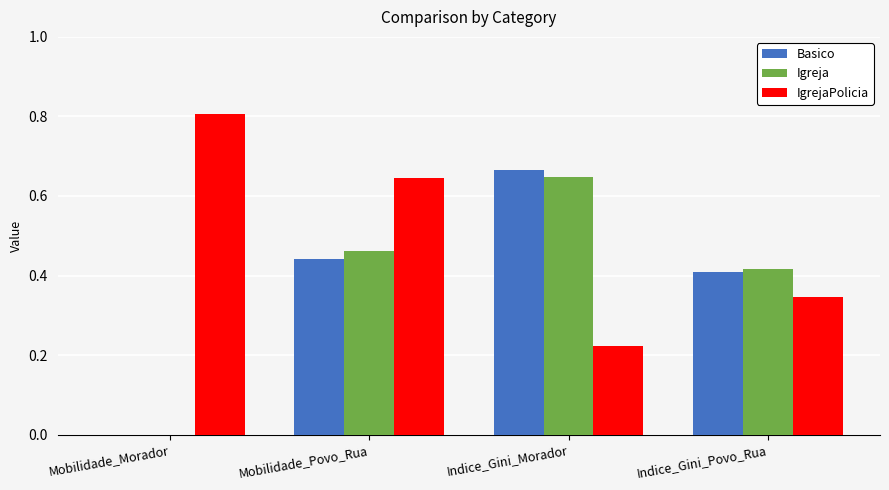

Which category has the highest value across all series?

Mobilidade_Morador